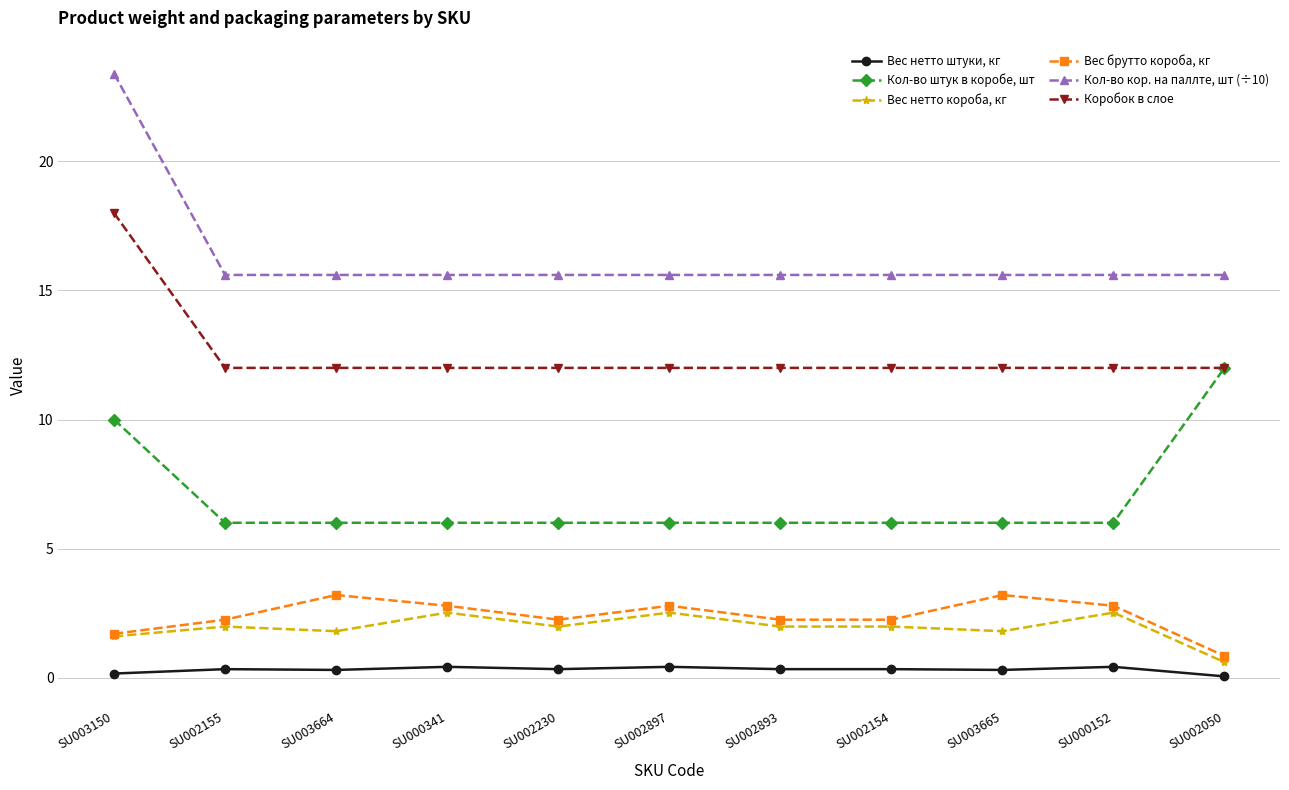

Which series has the widest spread of values?

Кол-во кор. на паллте, шт (÷10)